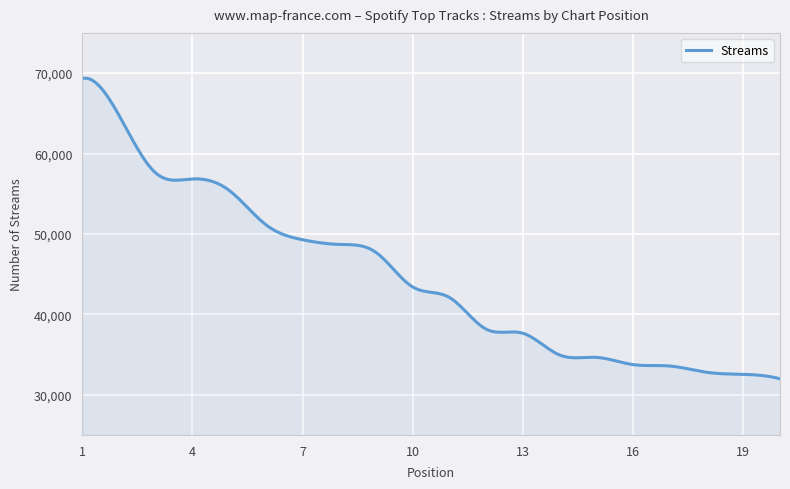

True or false: there are more than 0 points higher than both neighbors.

True